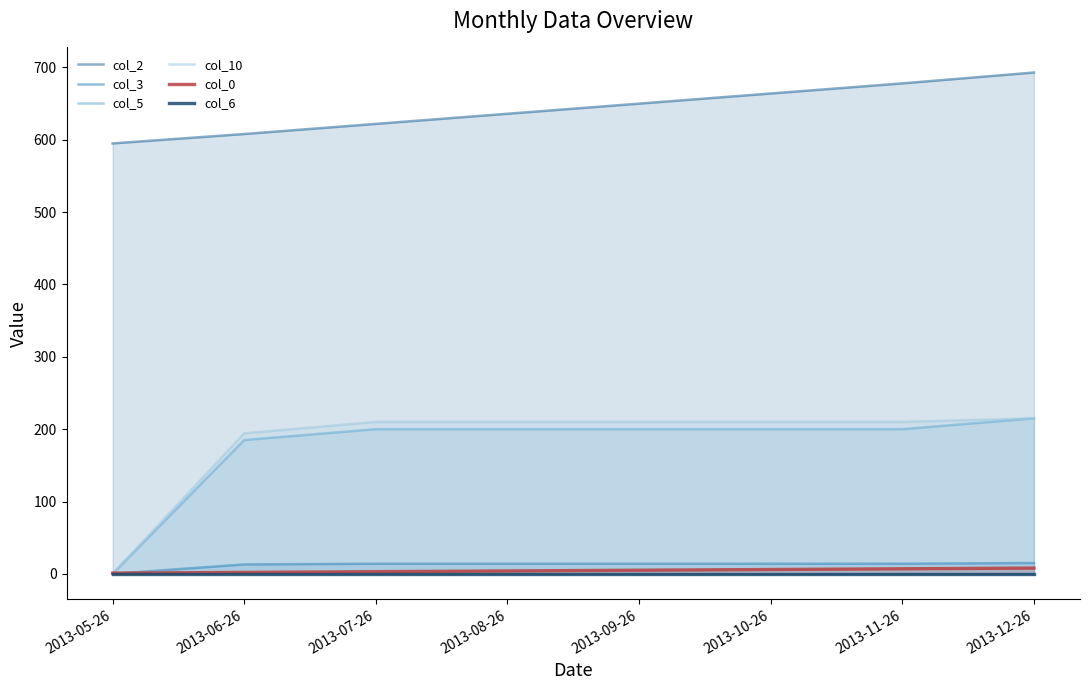

At which label does col_0 reach its peak?

2013-12-26